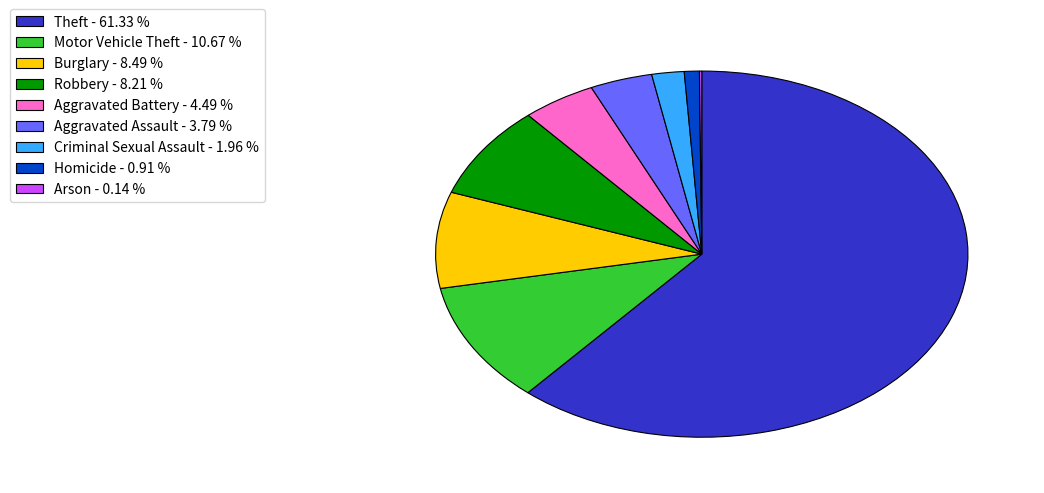

Combined, do Aggravated Assault - 3.79 % and Homicide - 0.91 % account for over 50%?

No